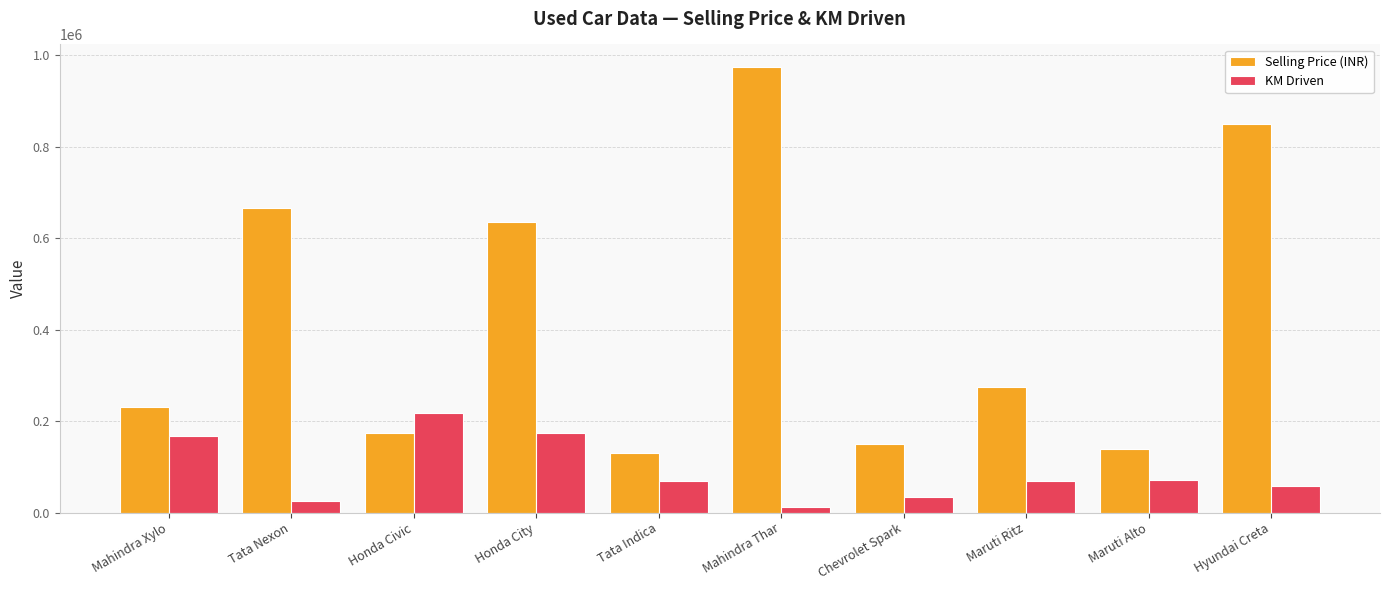

Read the KM Driven value at Chevrolet Spark.

35000